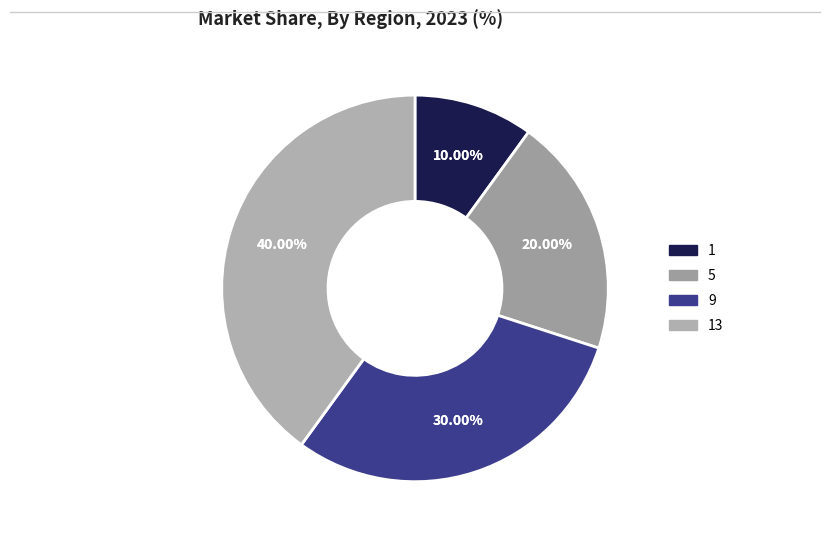

Does 13 account for over 50% of the chart?

No